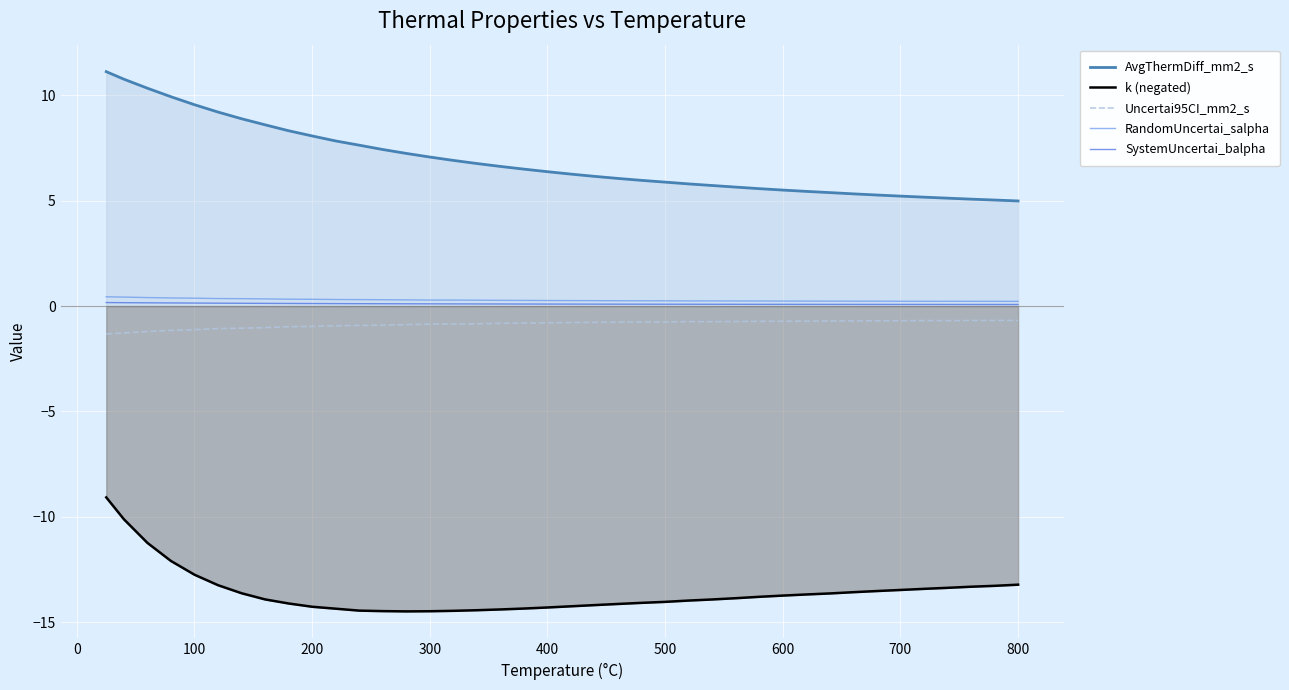

Which series has the largest total across all categories?

AvgThermDiff_mm2_s